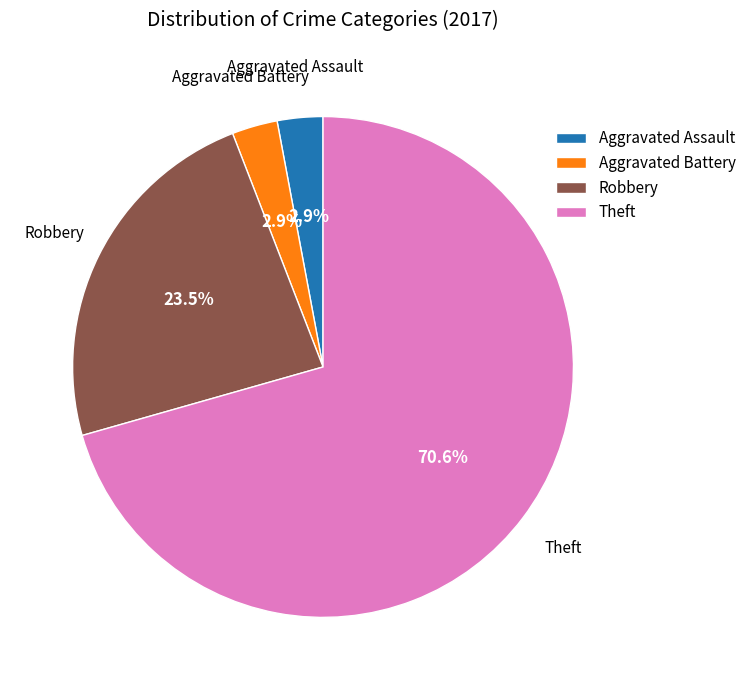

What portion of the pie excludes Aggravated Battery?

97.1%